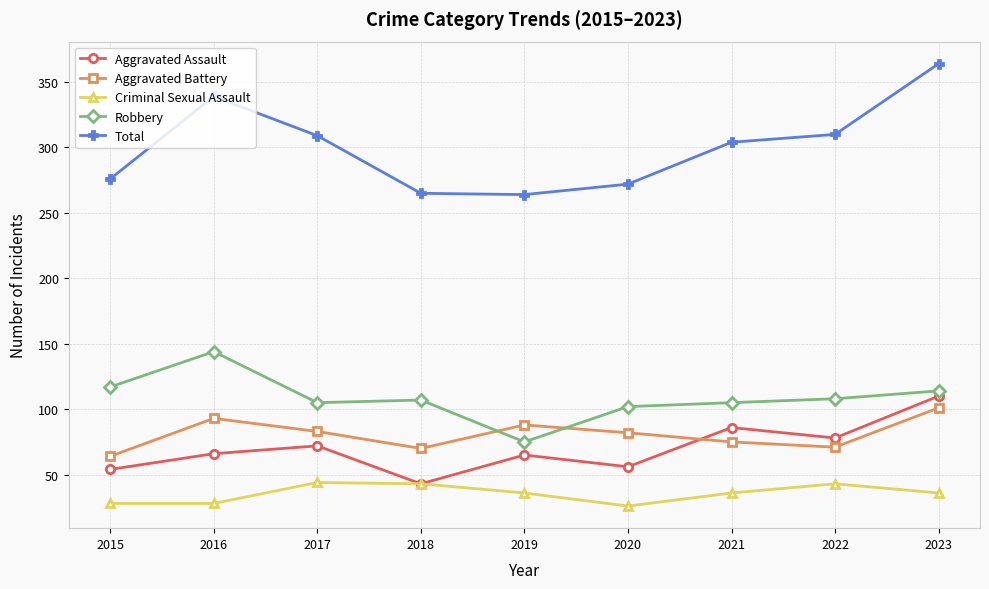

What is the average value of the Total series?

300